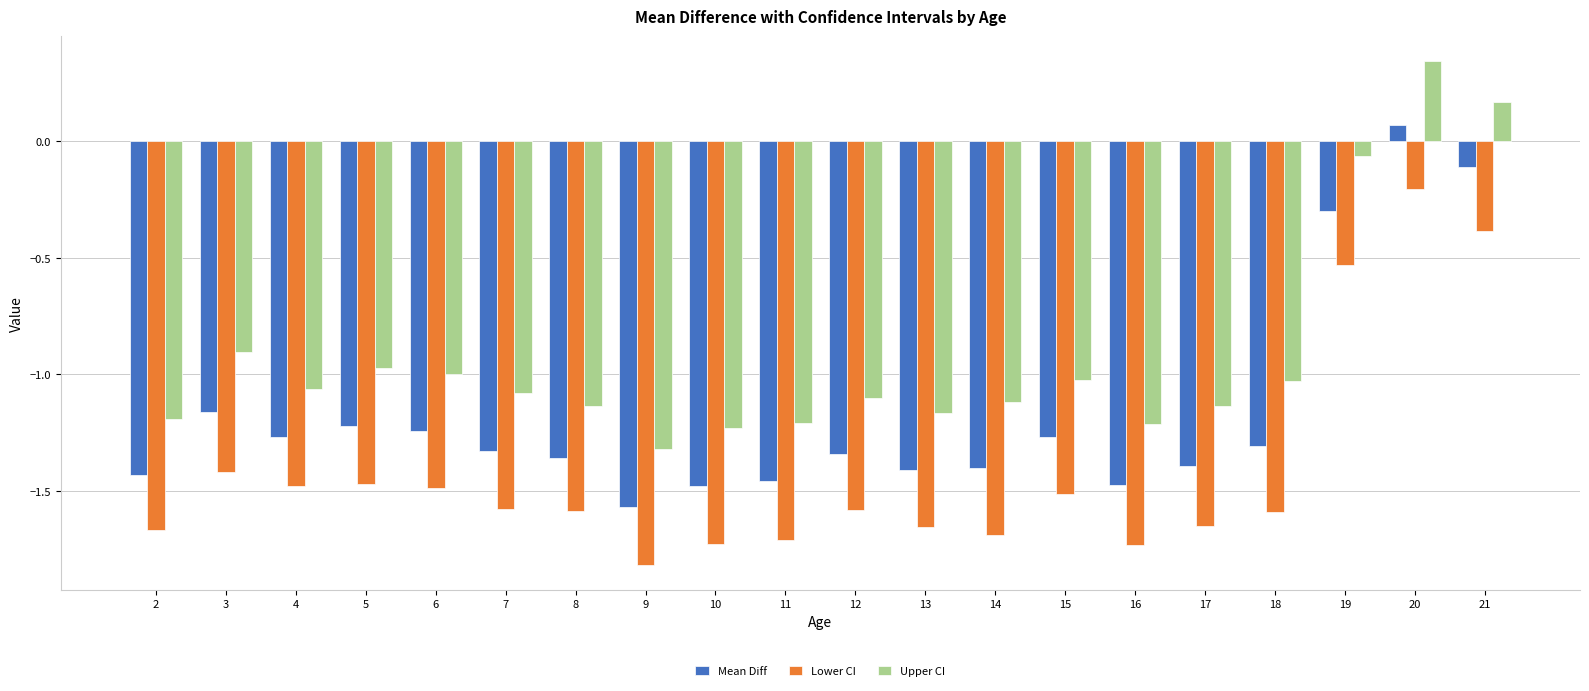

Count the number of categories in the chart.

20